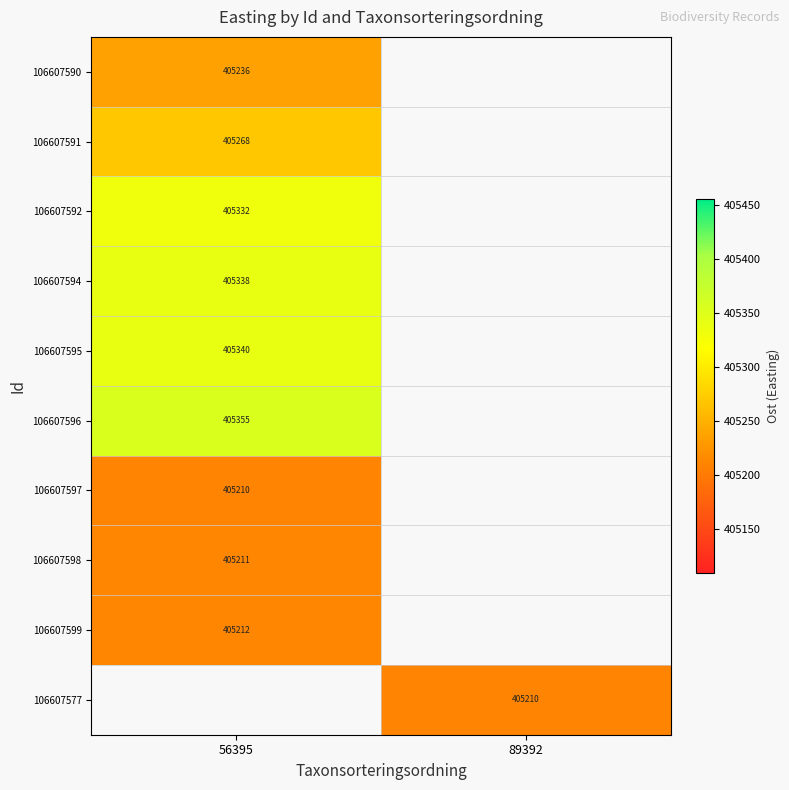

Is it true that 106607599 equals 615216 at 56395?

False